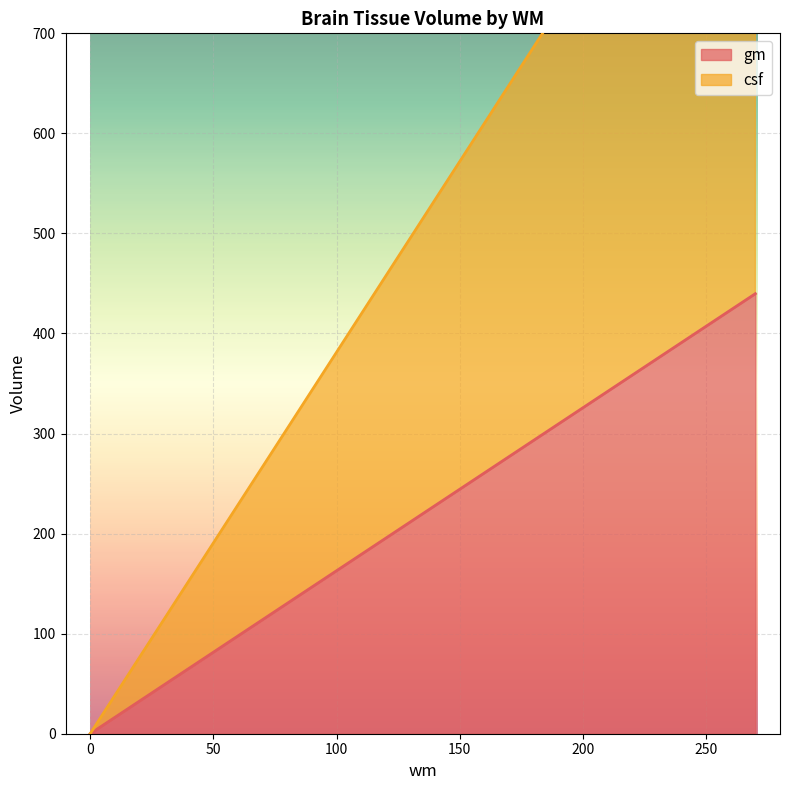

At how many categories does at least one series exceed 389?

1